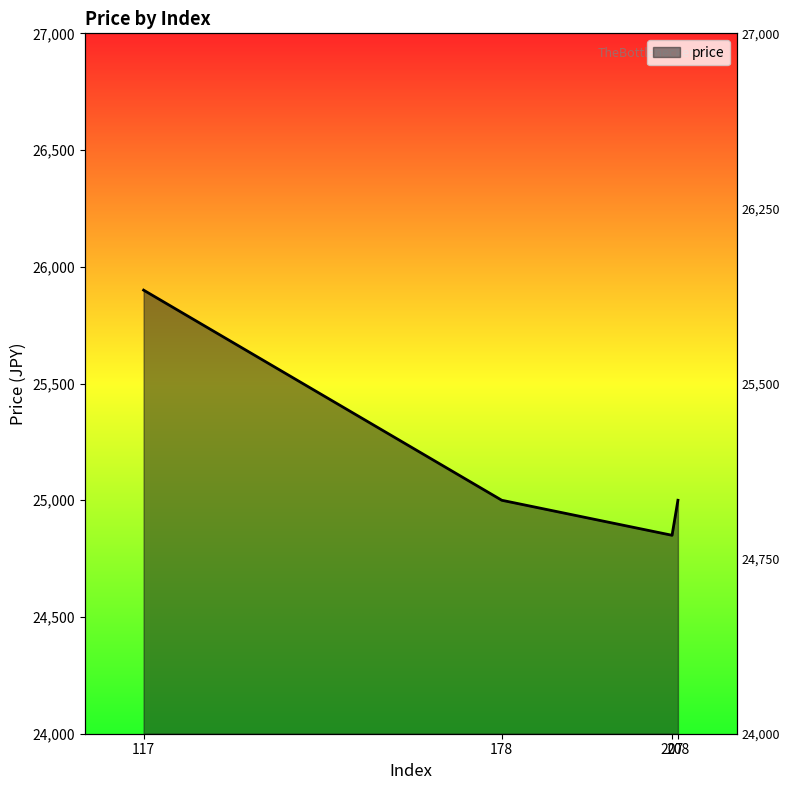

How many lines are shown in the chart?

1